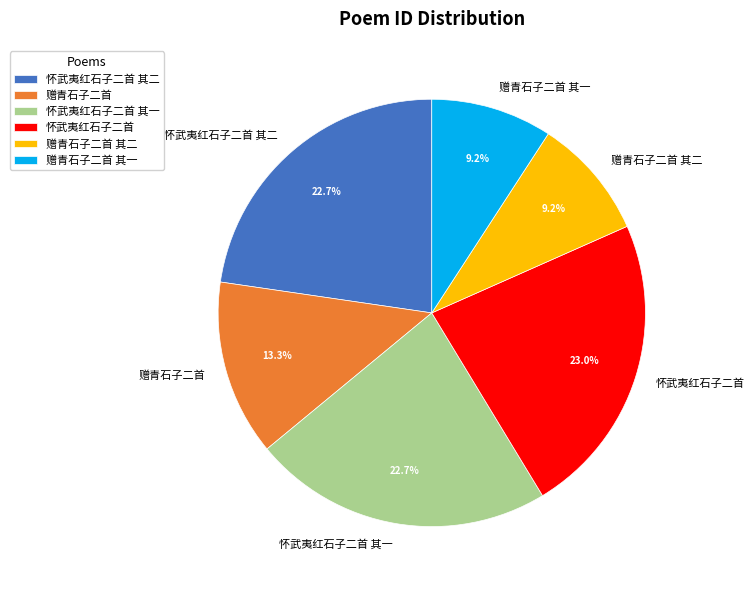

Is there a majority slice in this chart?

No